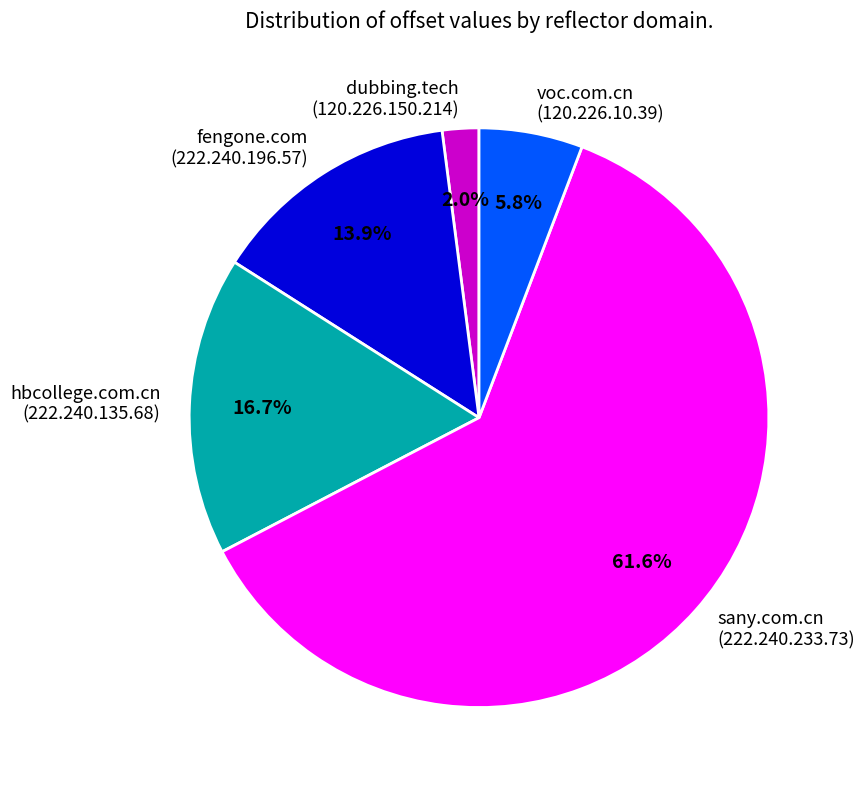

How many segments does this pie chart have?

5